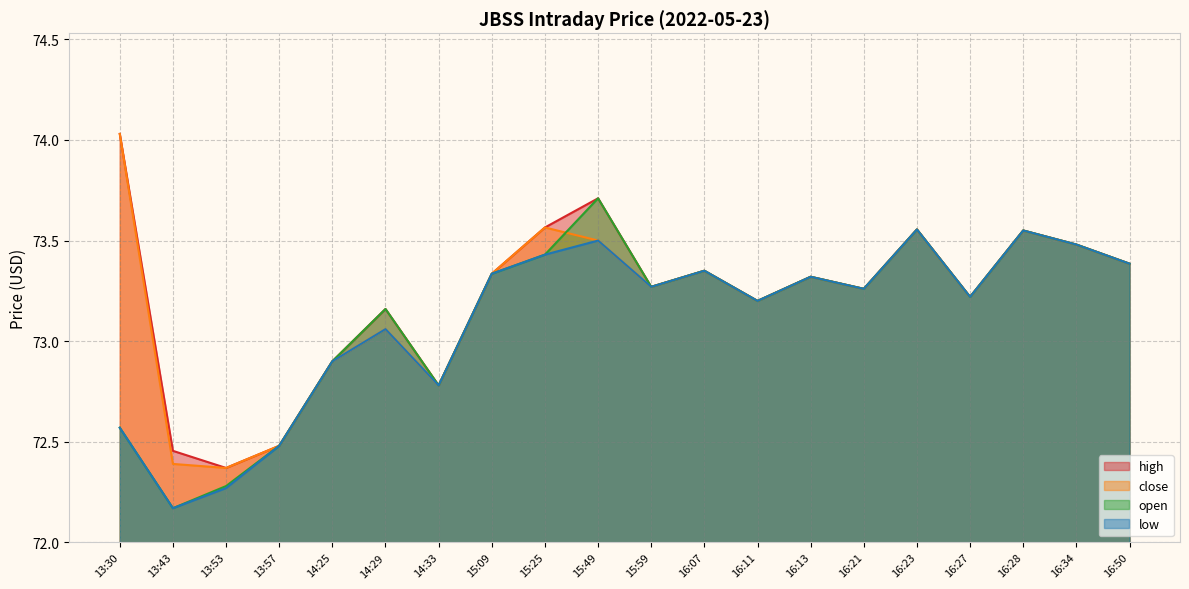

What position from the left is 13:30?

1